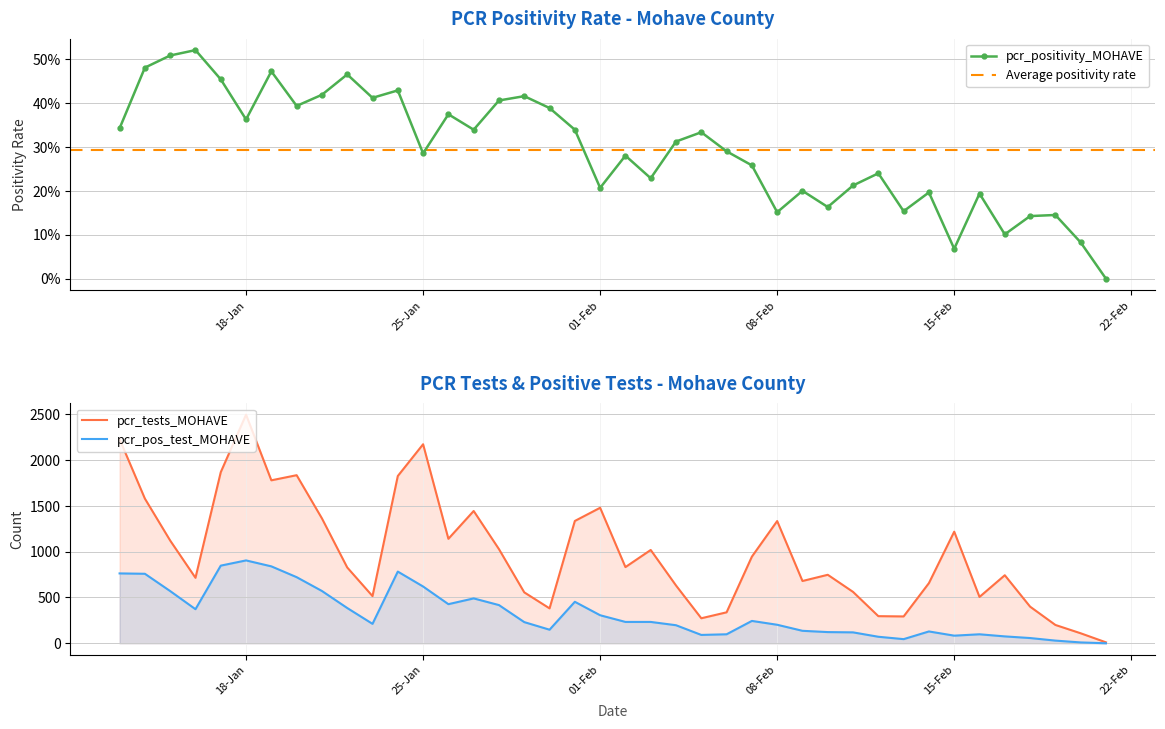

What is the average value of the pcr_tests_MOHAVE series?

987